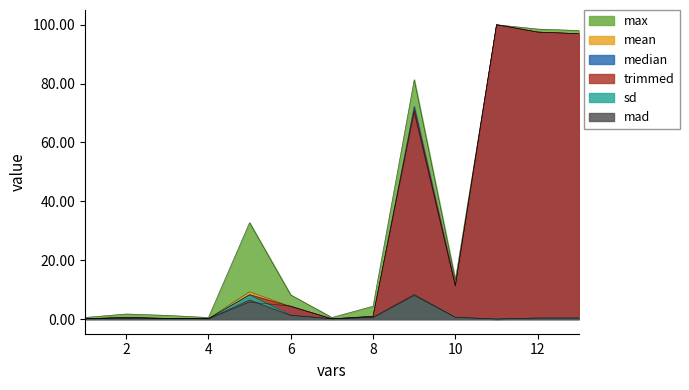

What is the difference between the second highest and second lowest values in the sd series?

7.9